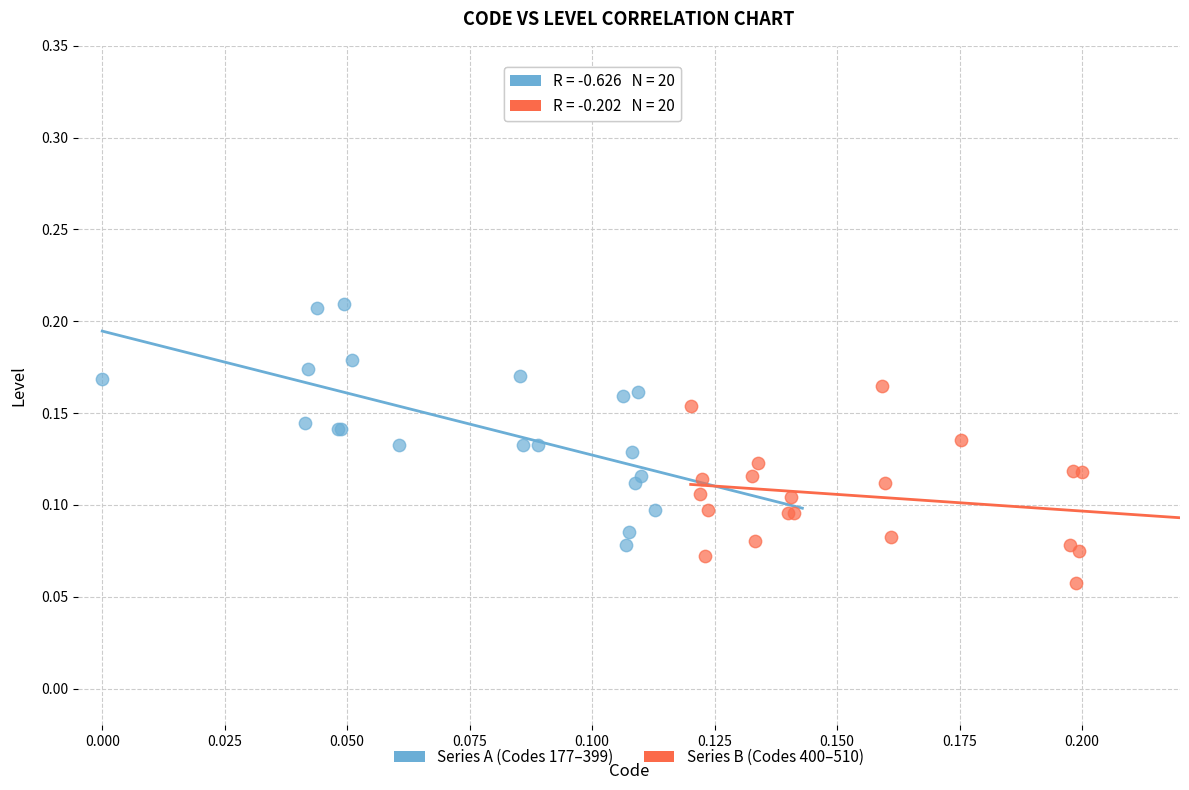

Which series contains the lowest Y value?

Series B (Codes 400–510)